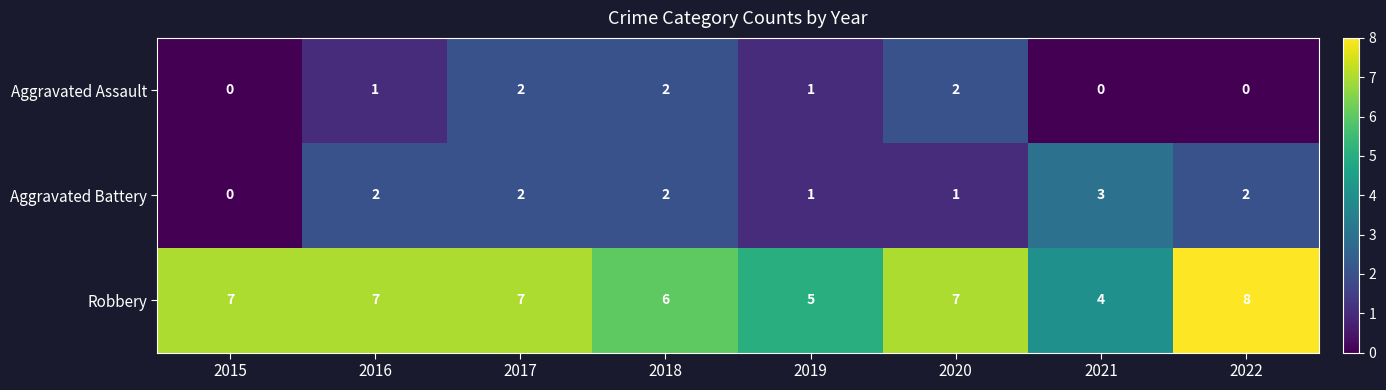

Is it true that Aggravated Battery equals 1 at 2016?

False